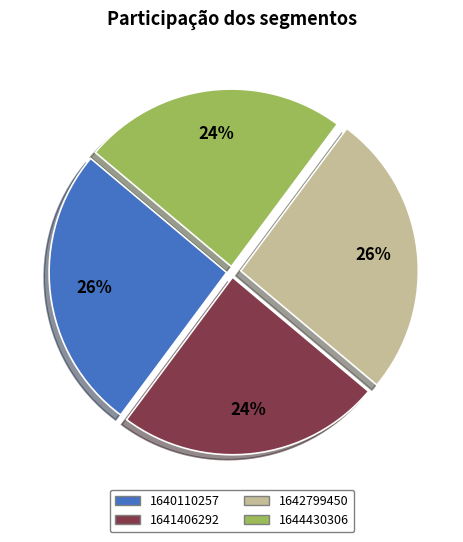

To the nearest percent, what is the difference between the 1641406292 and 1640110257 slice percentages?

2%